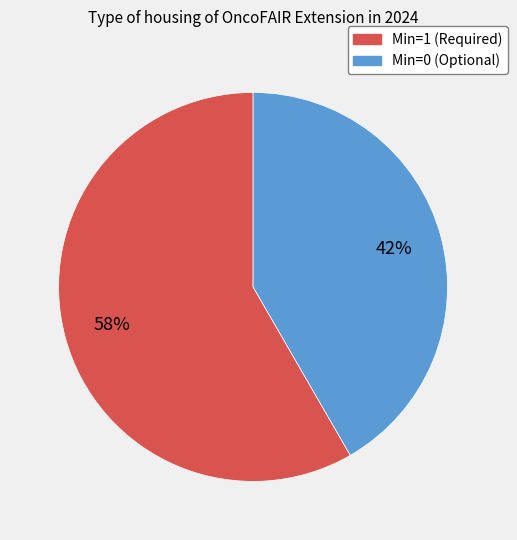

Does any single category account for the majority?

Yes